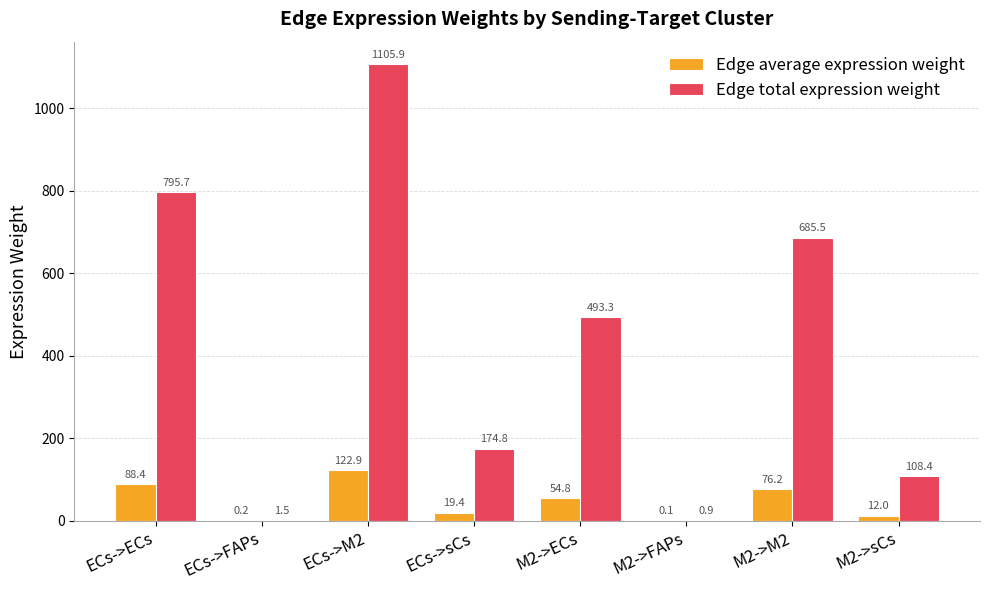

The value of Edge total expression weight at ECs->ECs is 1218.1. True or false?

False